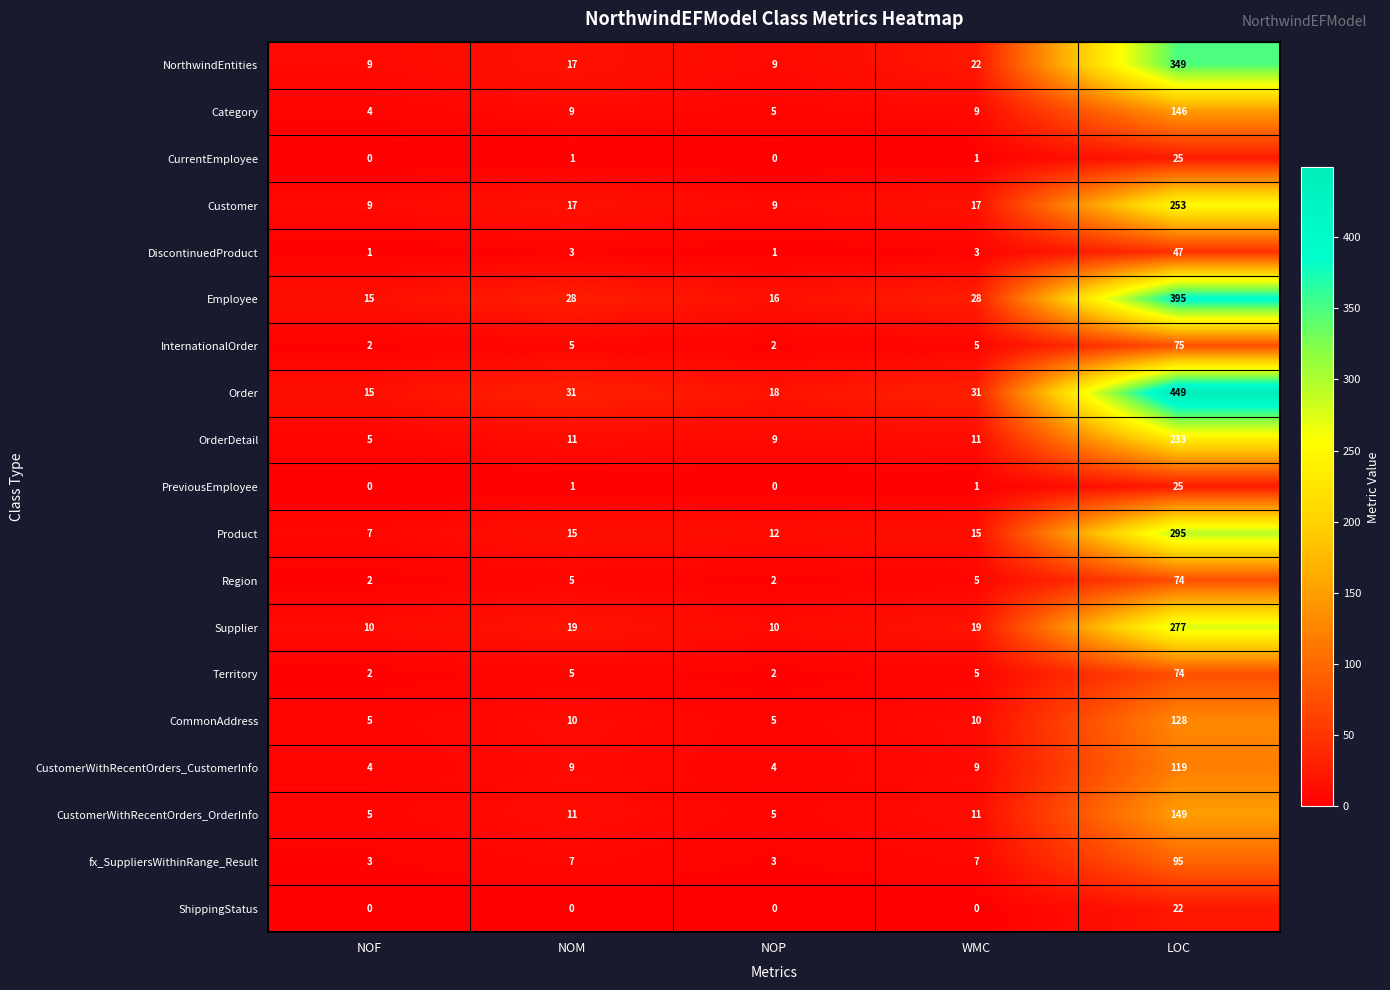

How many values in the Region series are below 5?

2